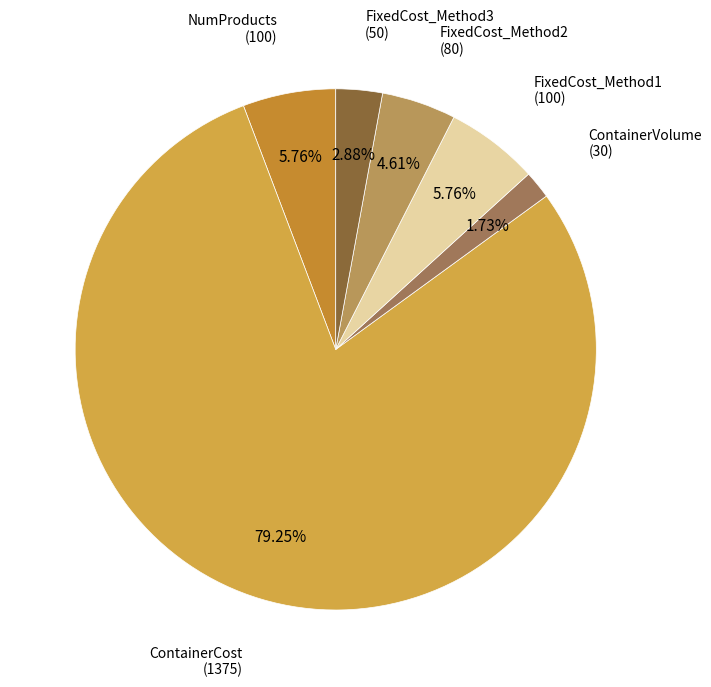

To the nearest percent, what percentage of the pie is ContainerCost?

79%